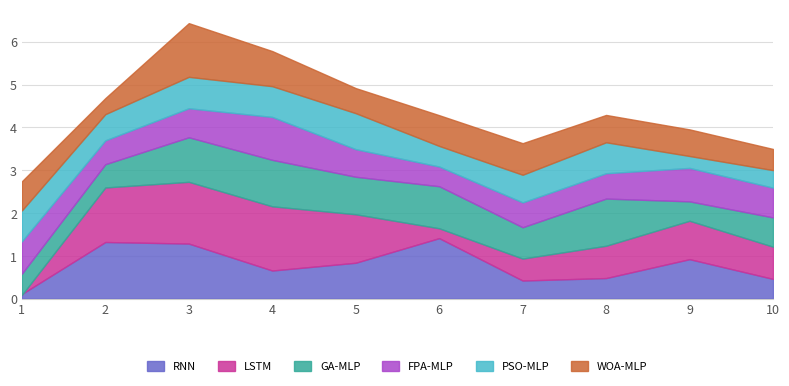

Which series has the largest total across all categories?

LSTM